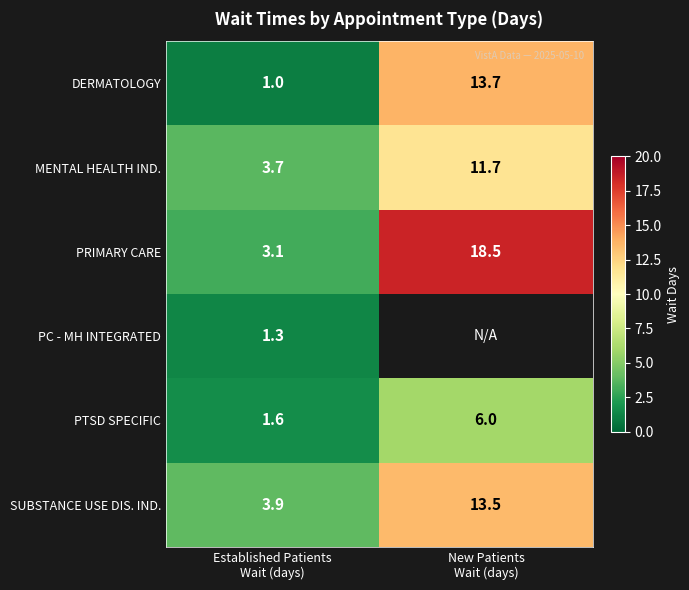

What is the maximum value for DERMATOLOGY?

13.7